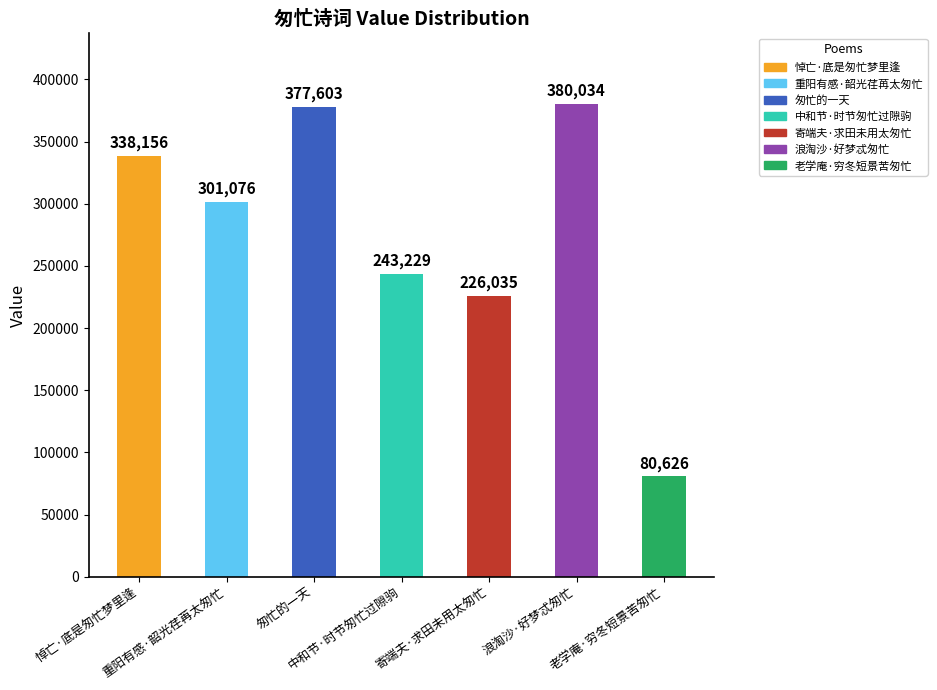

How many data points are less than 301076?

3